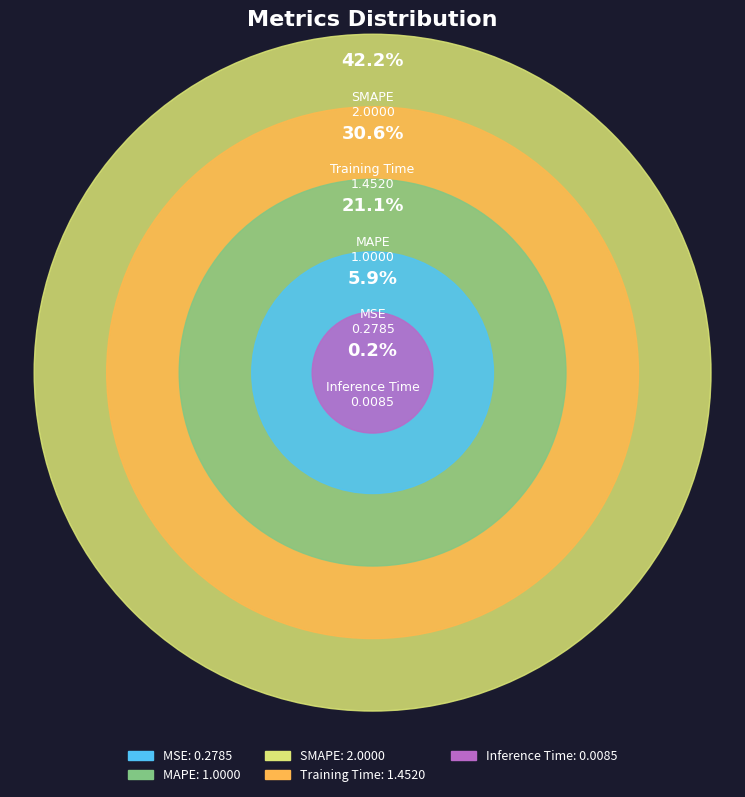

To the nearest percent, what portion does MSE represent?

6%